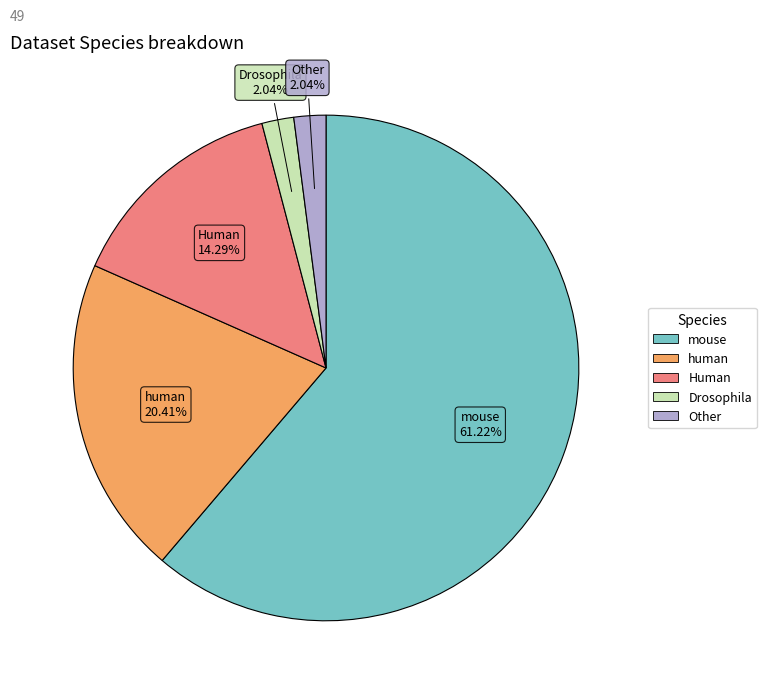

To the nearest percent, what is the difference between the largest and smallest slice percentages?

59%